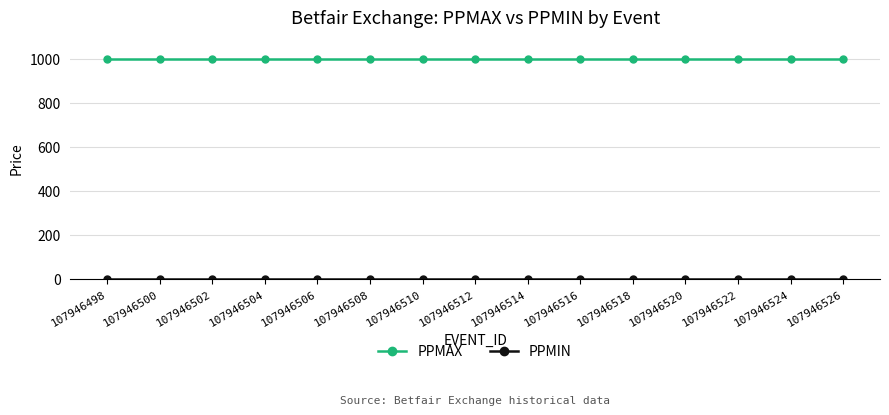

What is the average value of the PPMAX series?

1001